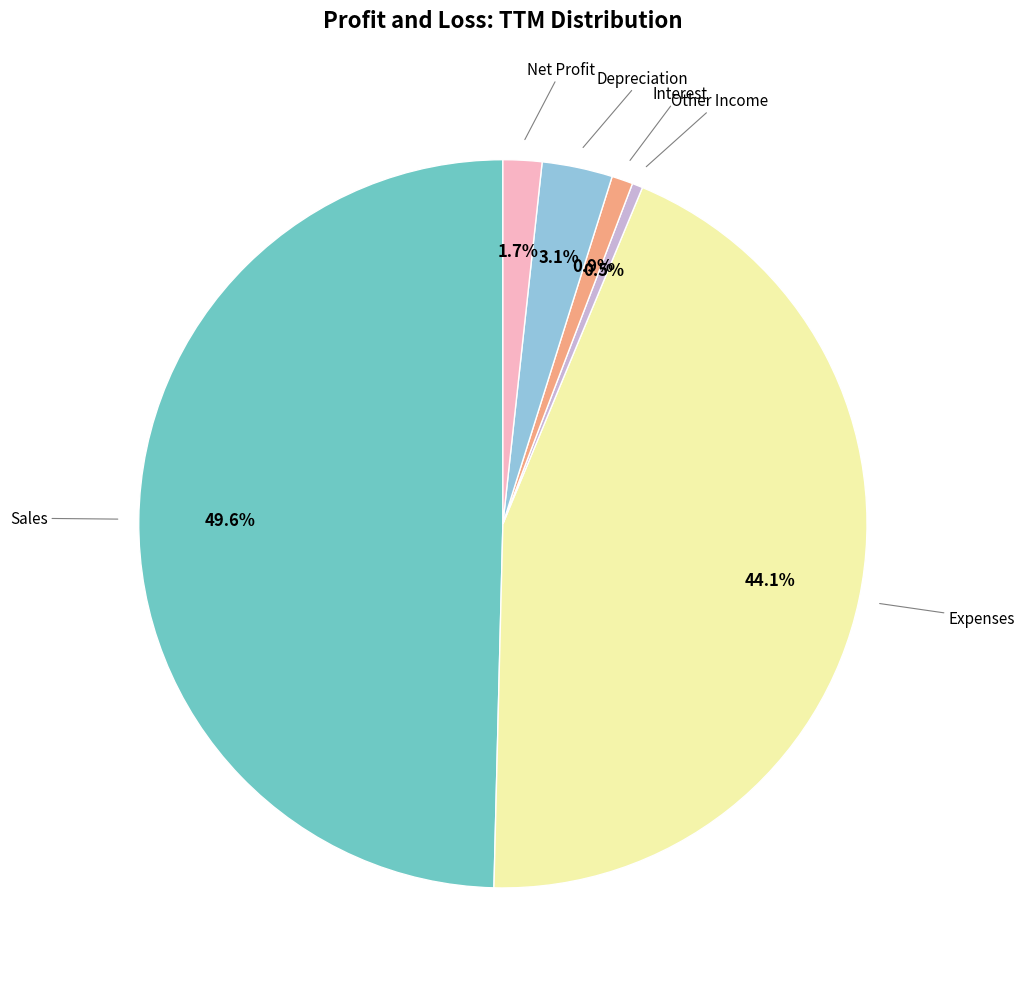

How many slices are in this pie chart?

6